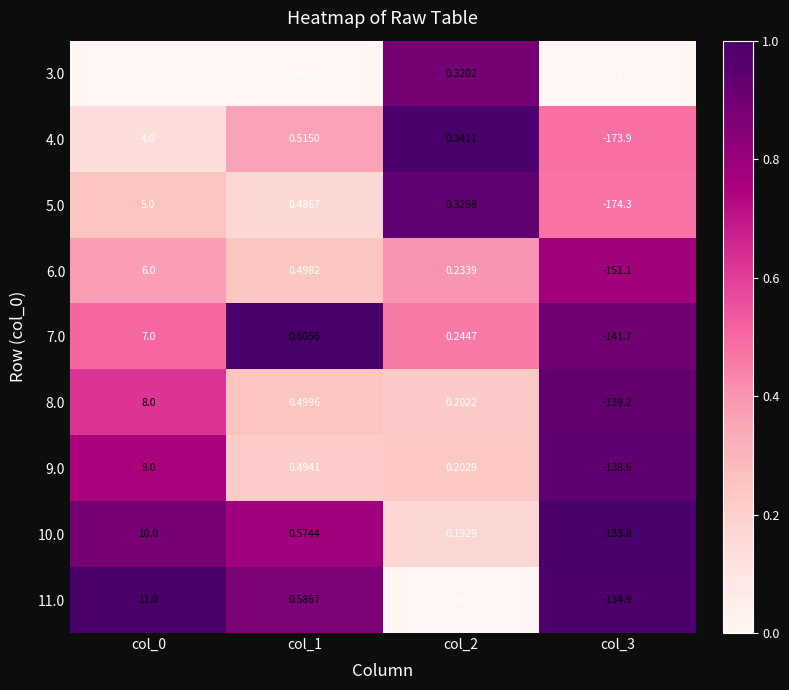

How many data points in 10.0 are less than 0?

1